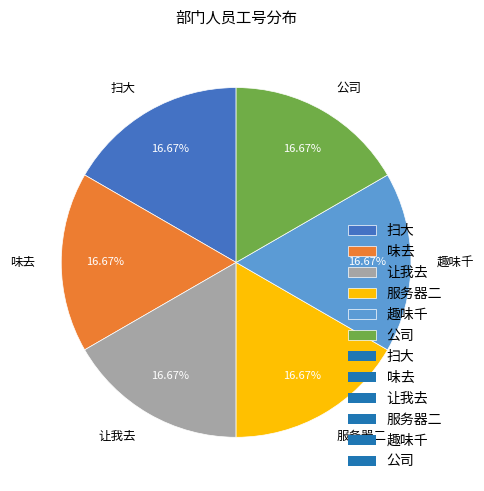

Approximately how many times larger is the value at 味去 compared to 扫大?

1.0